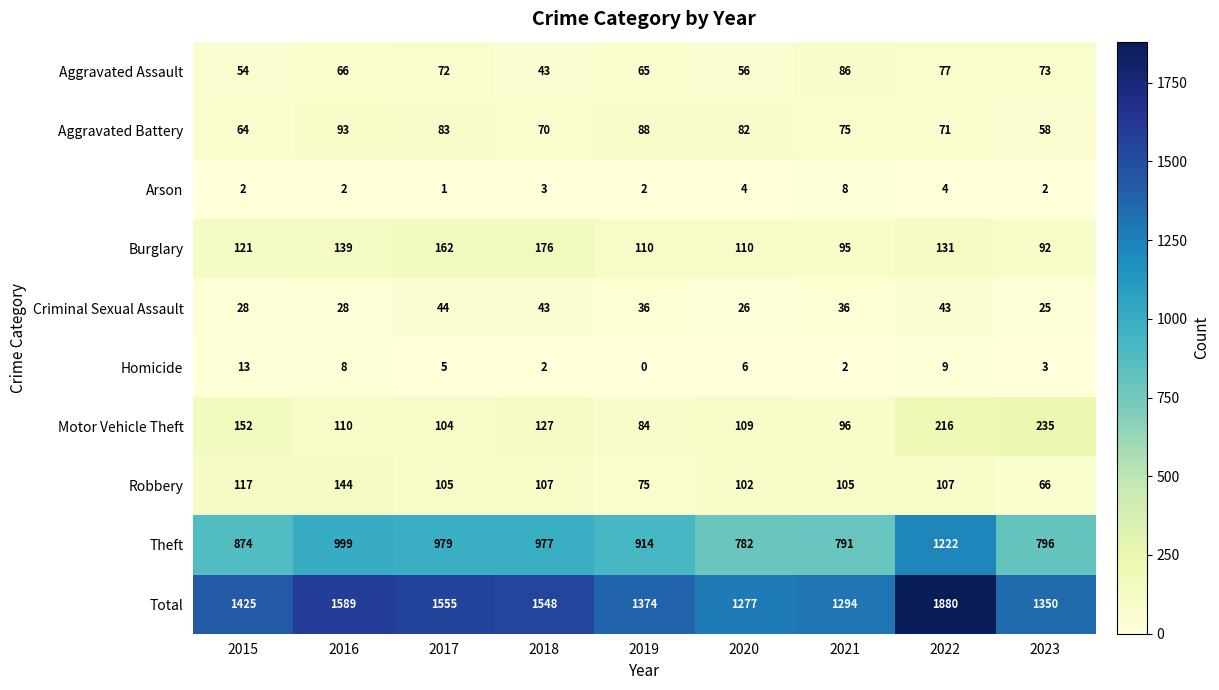

What is the sum of the Theft values at 2019 and 2022?

2136